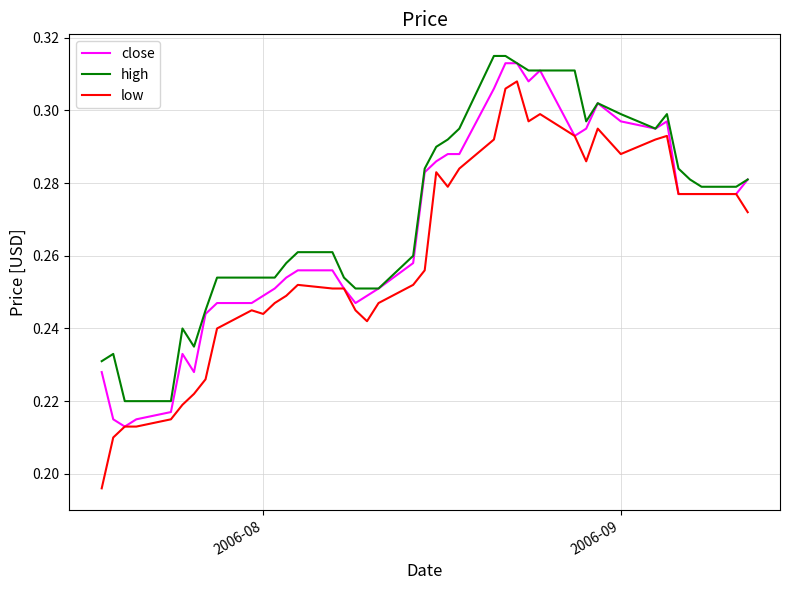

What are all the series names shown in the legend?

close, high, low